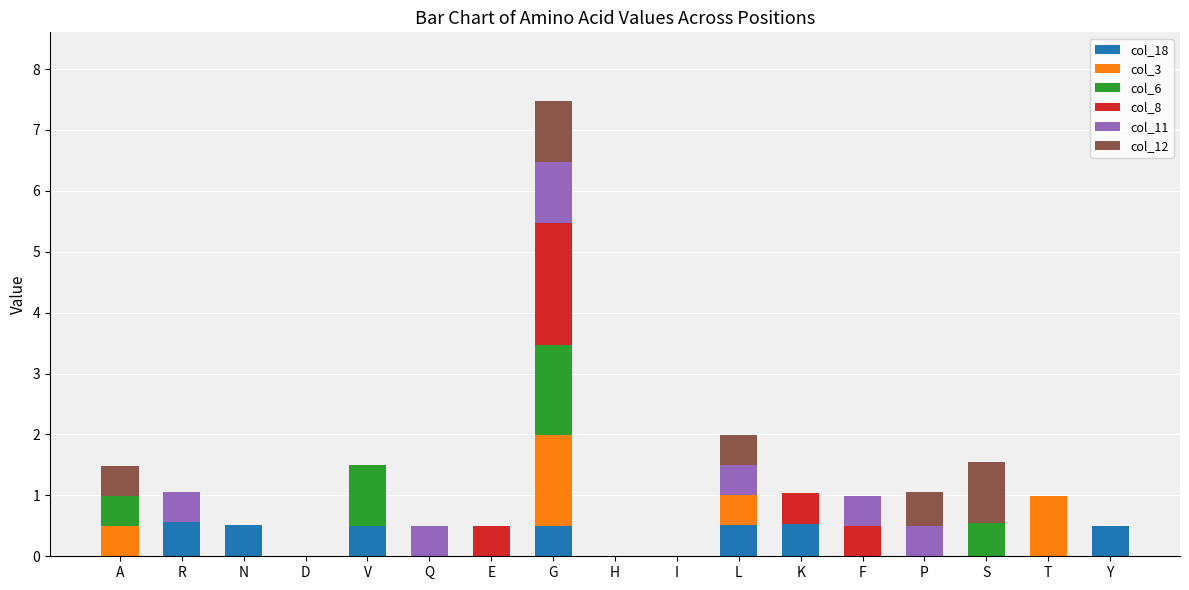

How many categories are shown in the chart?

17